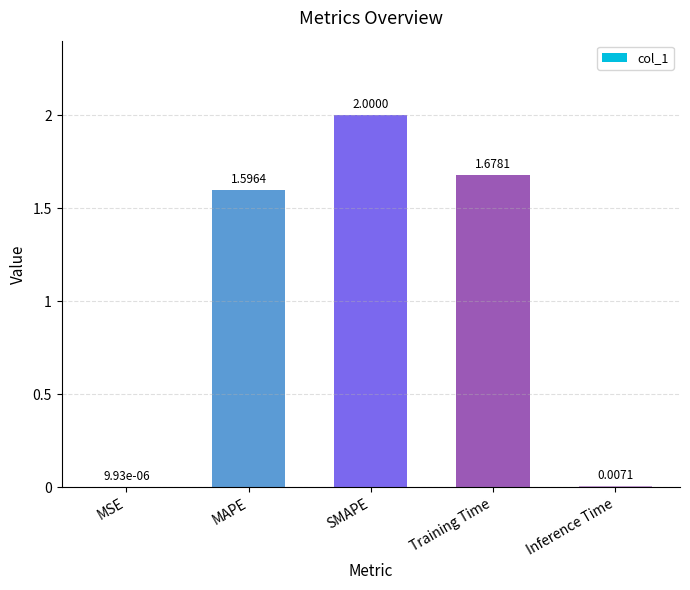

At which category does the chart reach its peak across all series?

SMAPE